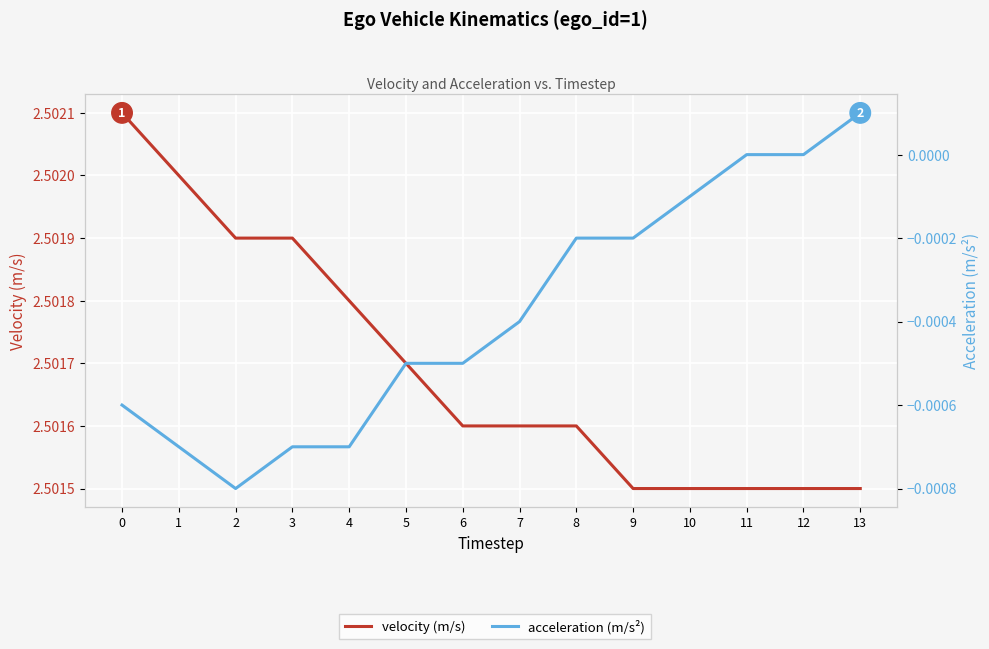

At how many categories does at least one series exceed 2?

14